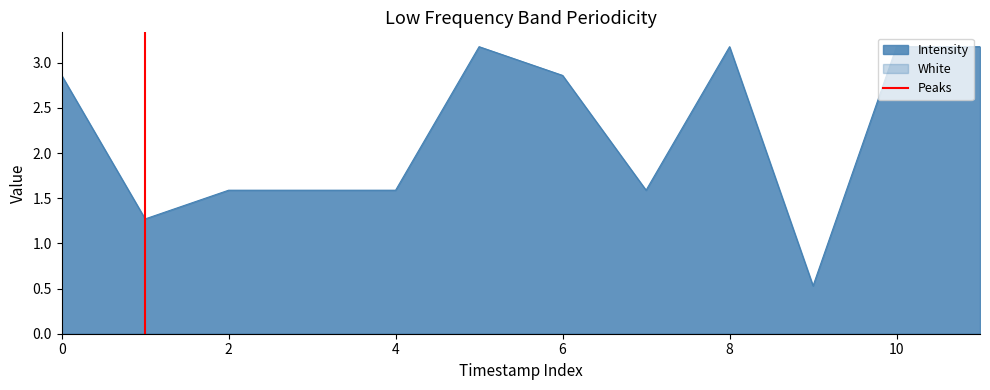

Is it true that Intensity equals 0.7 at 6?

False